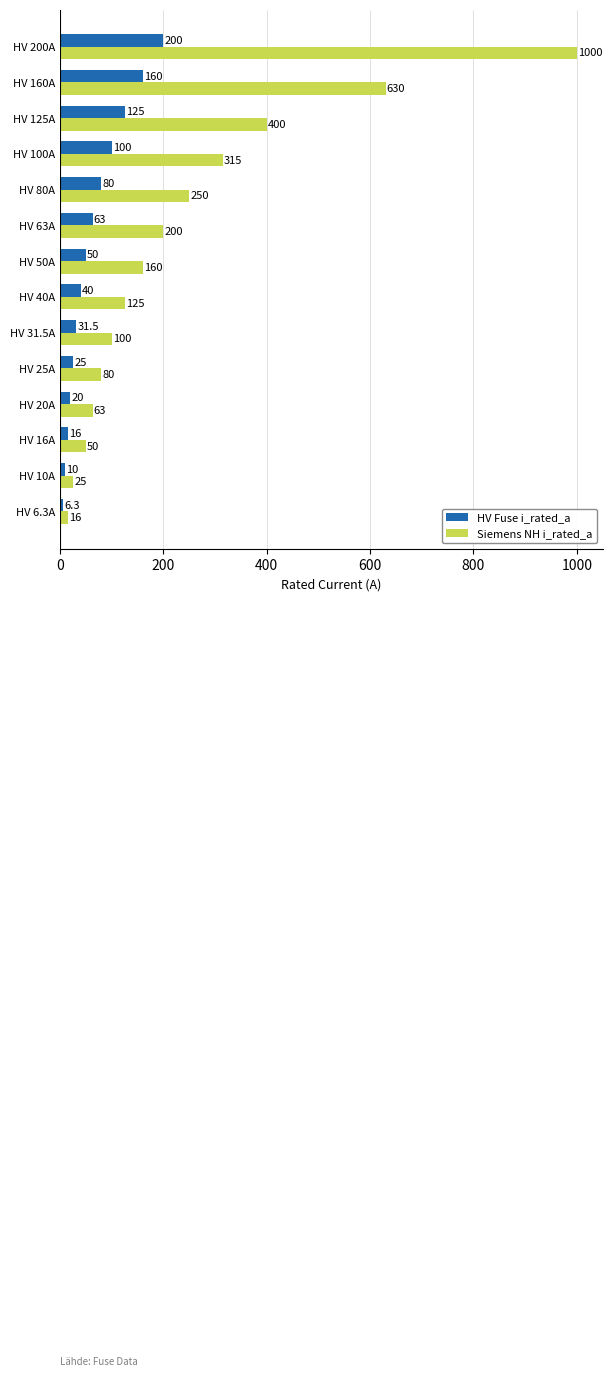

What is the smallest value displayed?

6.3